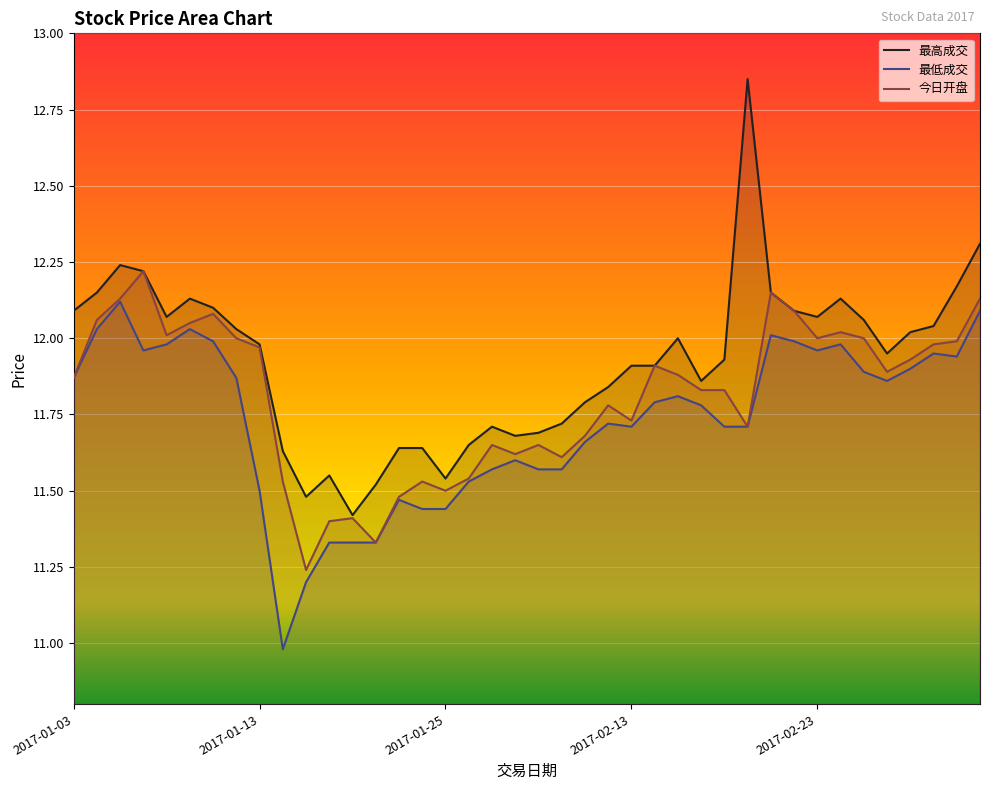

True or false: 今日开盘 and 最高成交 intersect in this chart.

False